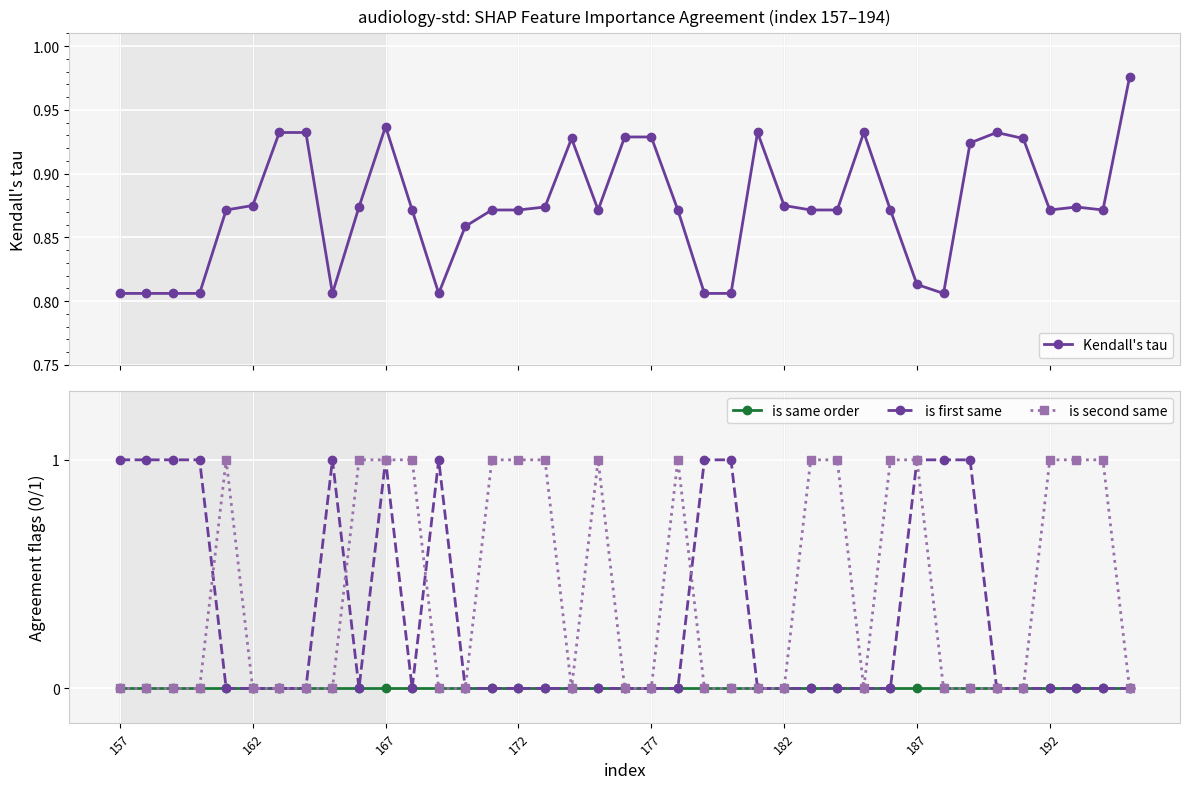

True or false: is same order has more than 1 points higher than both neighbors.

False